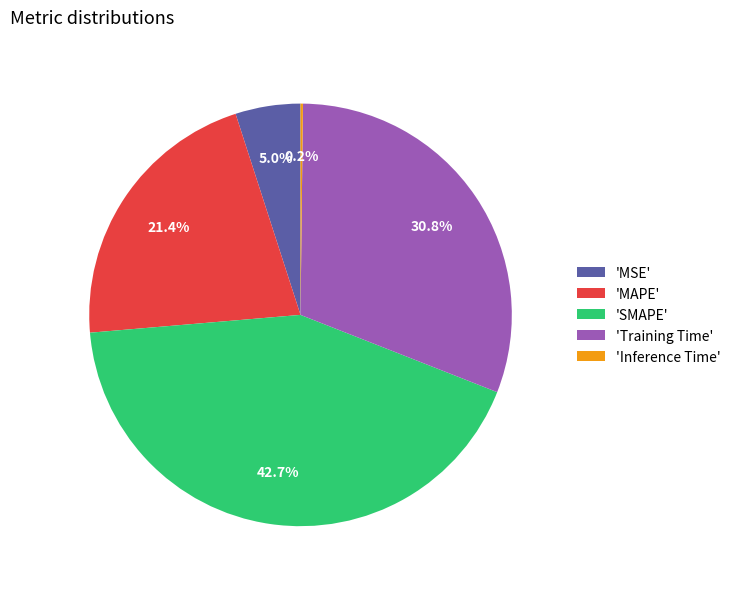

Which slice is the largest?

'SMAPE'